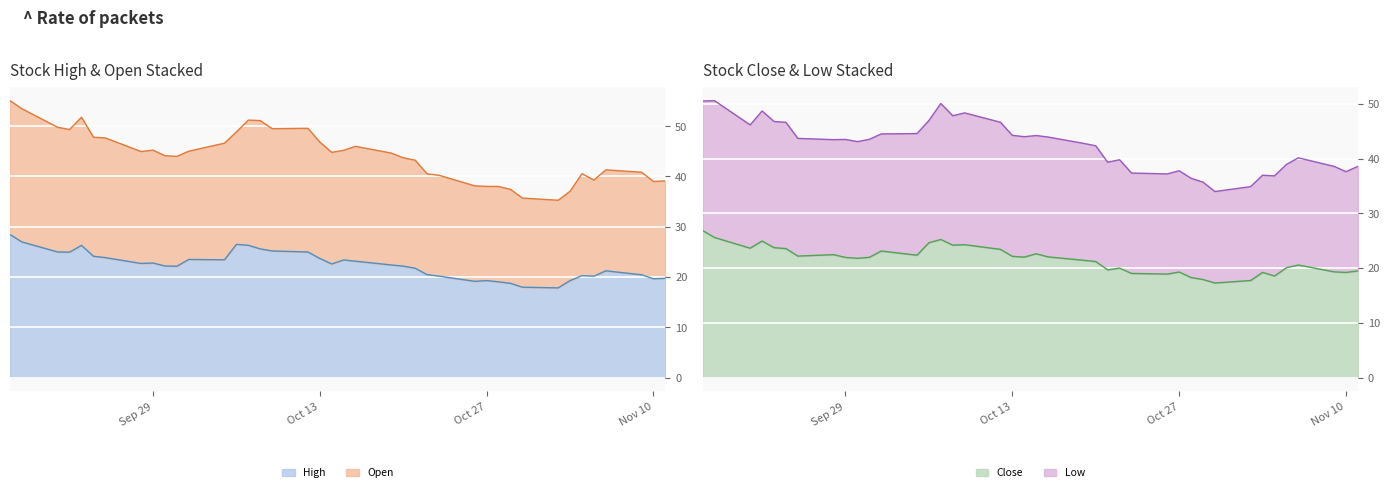

True or false: Open and Low cross at least once.

False